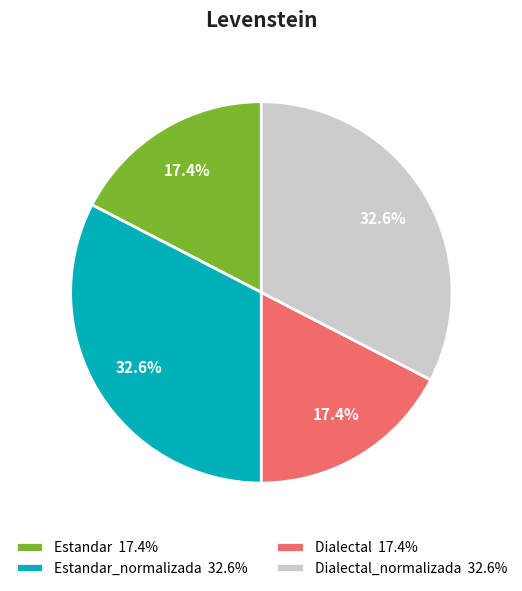

Approximately how many times larger is the value at Estandar_normalizada 32.6% compared to Estandar 17.4%?

1.9